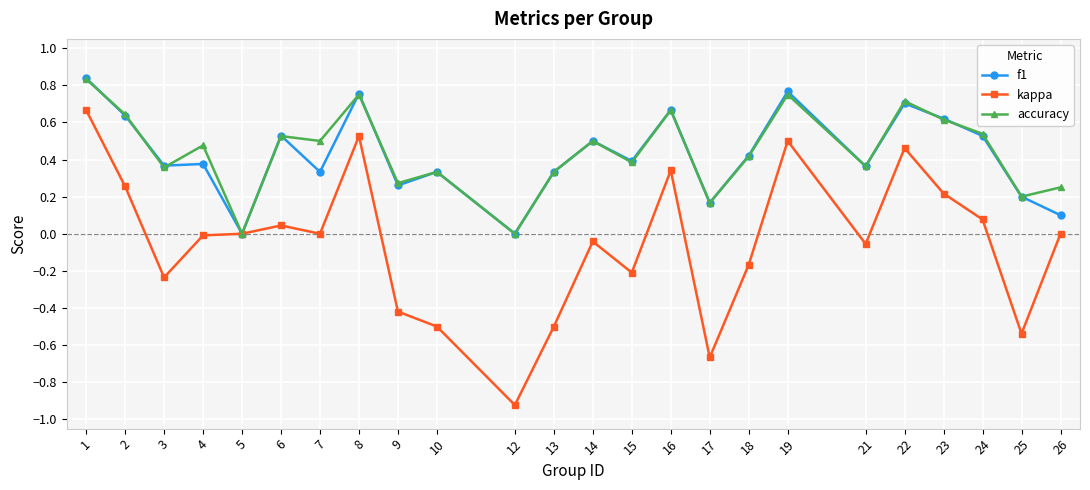

At which category is the sum across all series the highest?

1